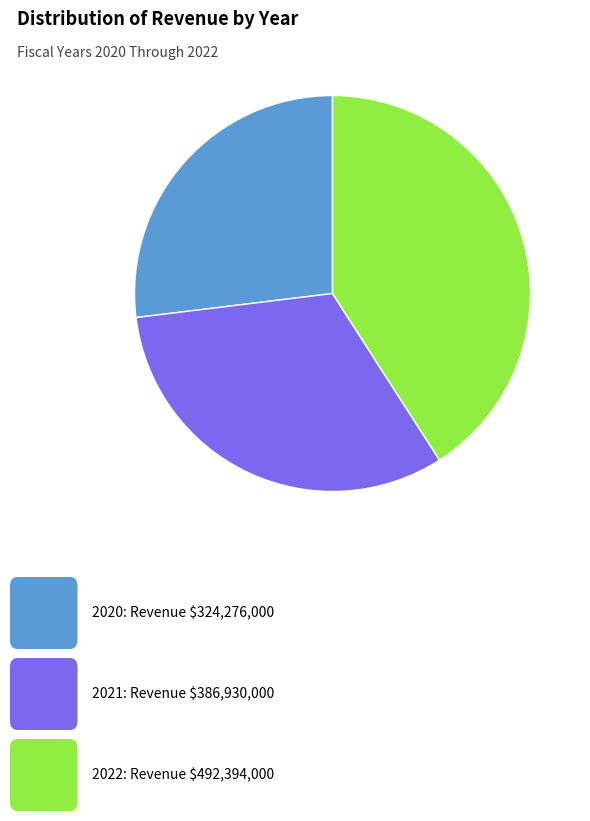

Is there any slice that represents more than half of the pie?

No